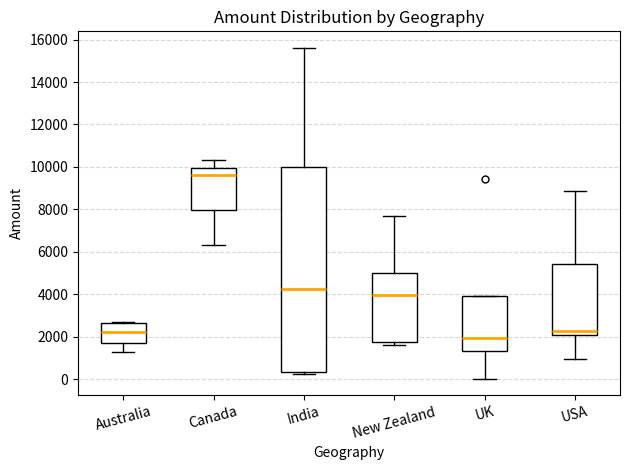

Where is the lower edge of the box for New Zealand on the y-axis? The values are not printed on the chart, so give them approximately, as read against the axis.

1800